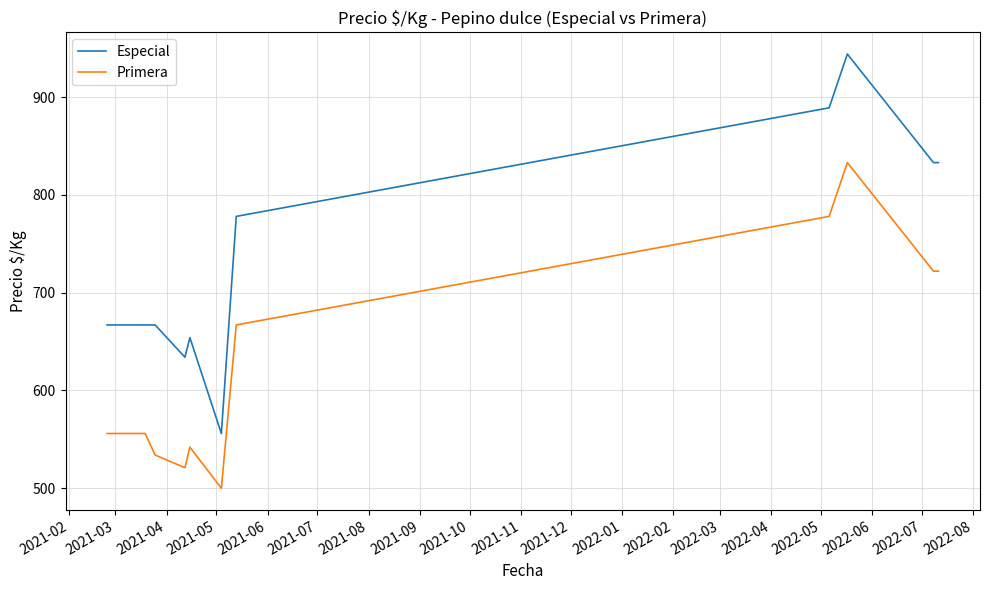

True or false: Especial and Primera intersect in this chart.

False